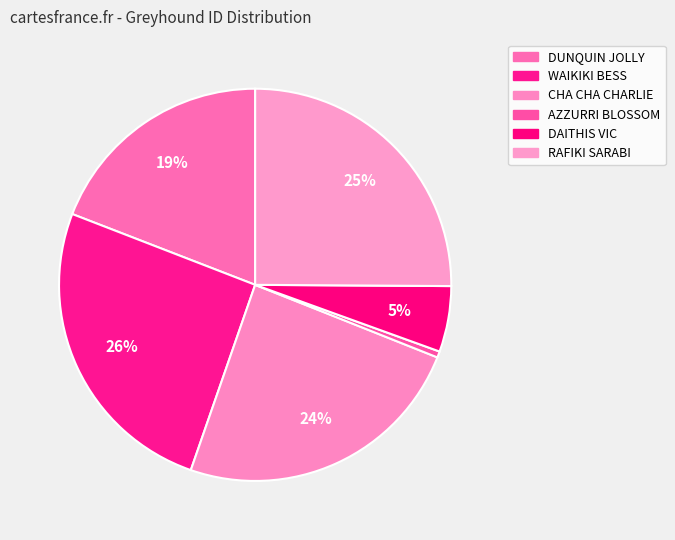

To the nearest percent, what percentage of the pie is DUNQUIN JOLLY?

19%